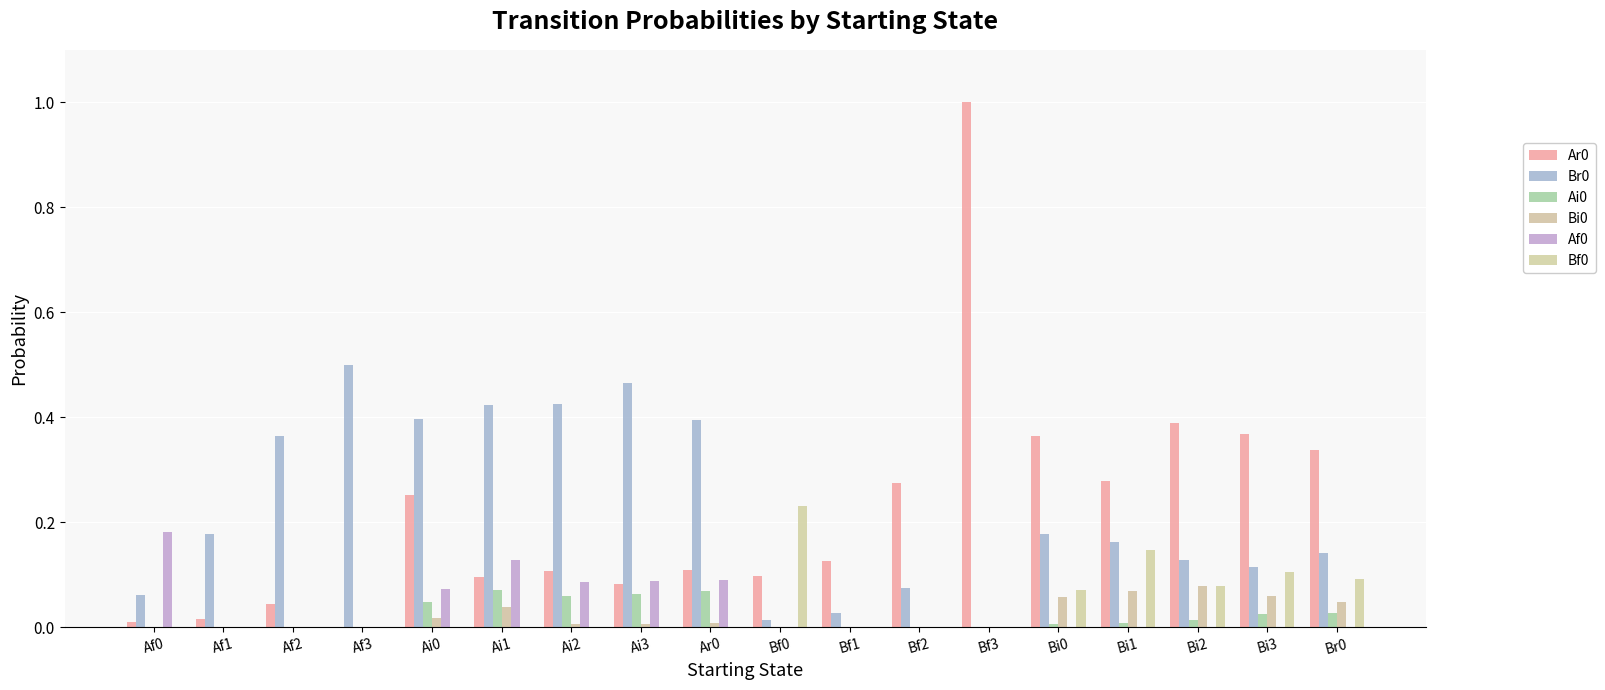

Which series has the widest spread of values?

Ar0